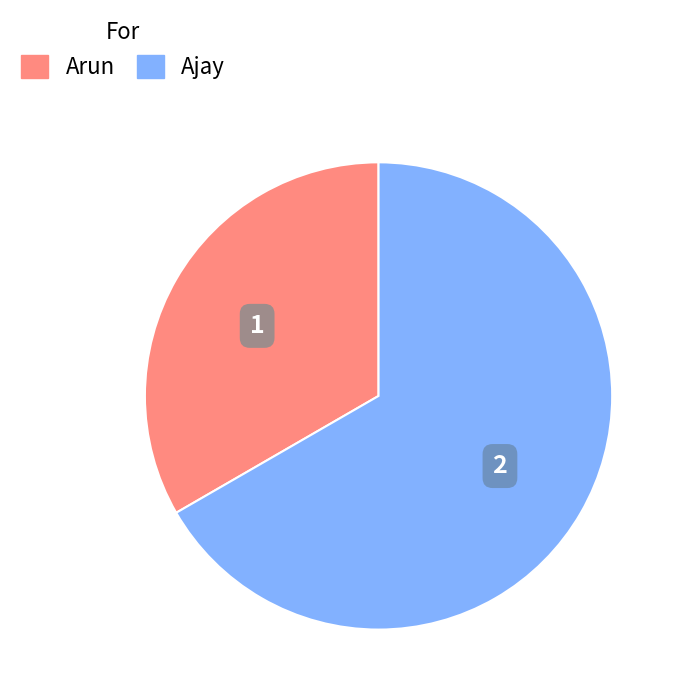

Is it true that Arun is 33% of the pie?

True